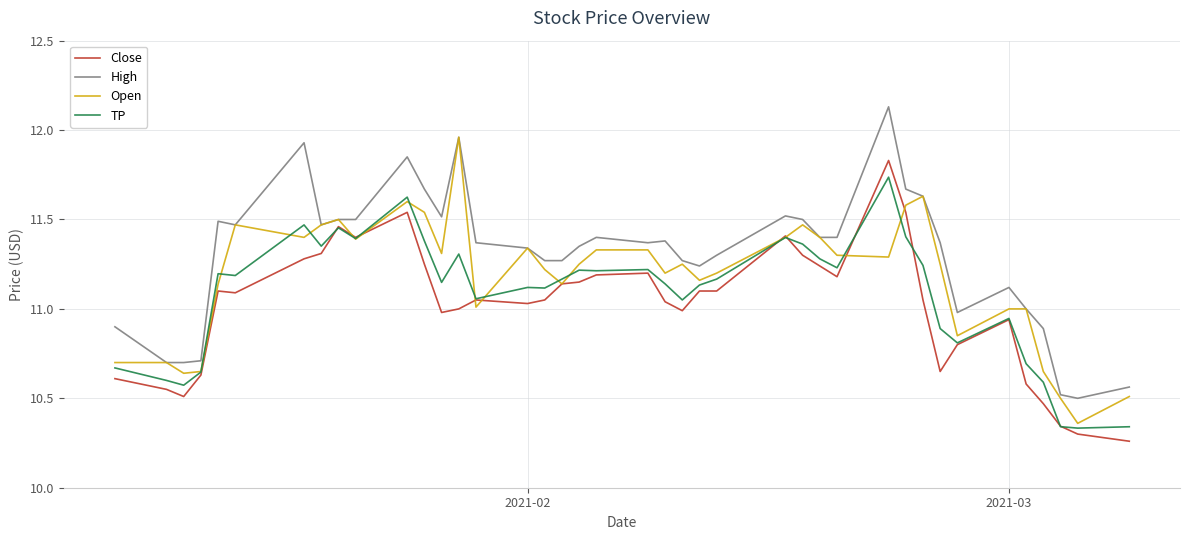

What are all the series names shown in the legend?

Close, High, Open, TP